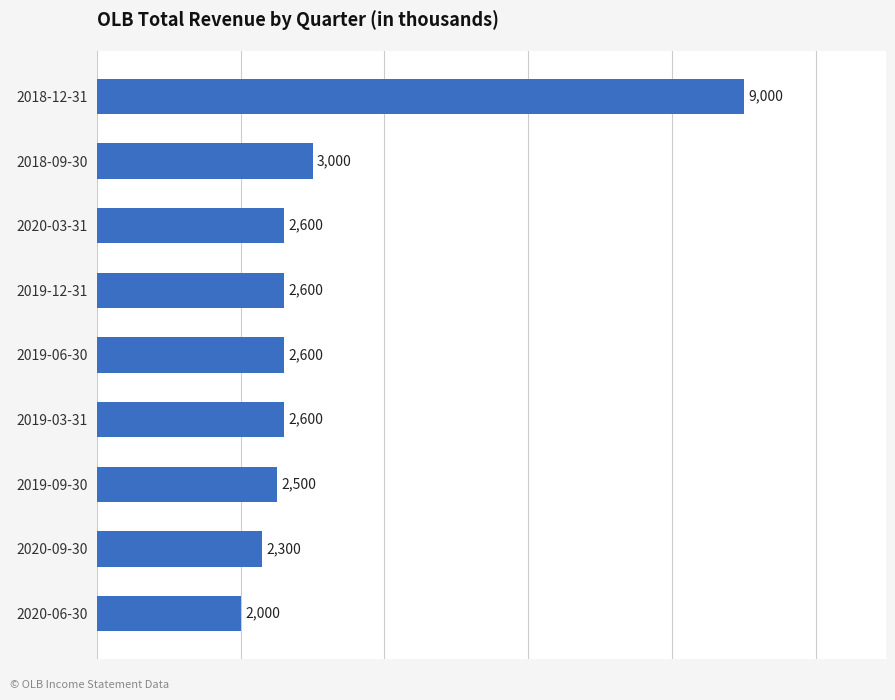

What is the ratio of the value at 2019-12-31 to the value at 2018-09-30?

0.9